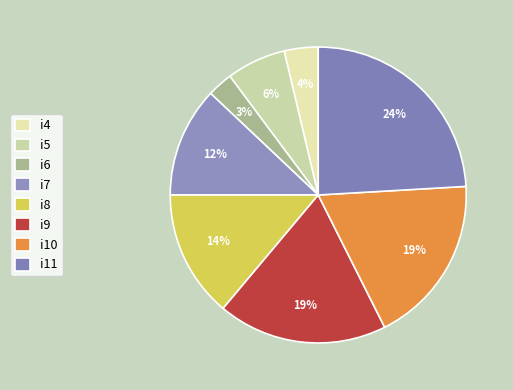

How many segments does this pie chart have?

8